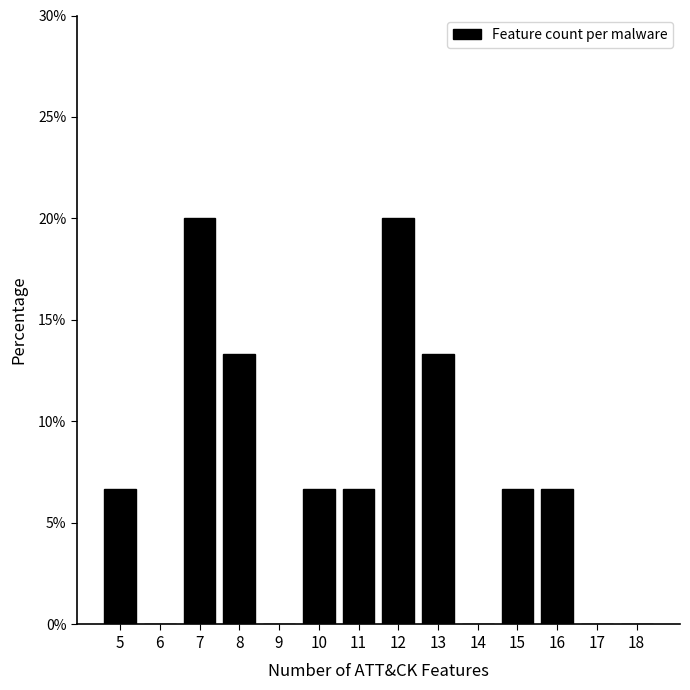

Reading left to right, extract all data points from this chart.

5=6.7	6=0.0	7=20.0	8=13.3	9=0.0	10=6.7	11=6.7	12=20.0	13=13.3	14=0.0	15=6.7	16=6.7	17=0.0	18=0.0